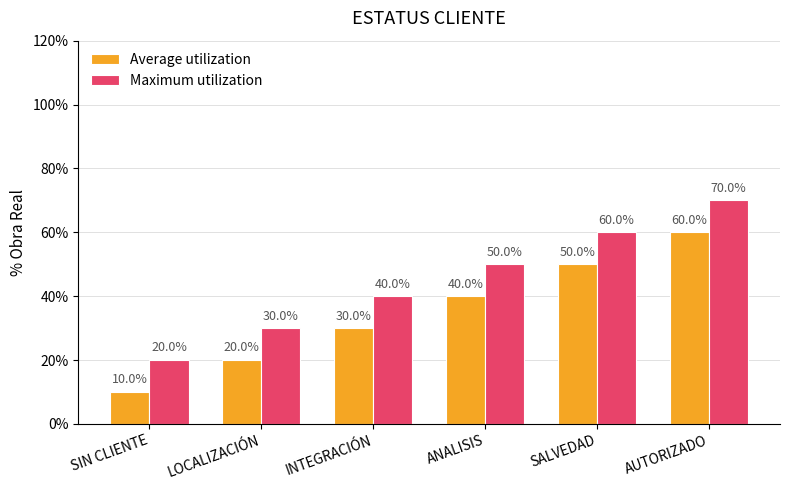

Does the chart contain any negative values?

No